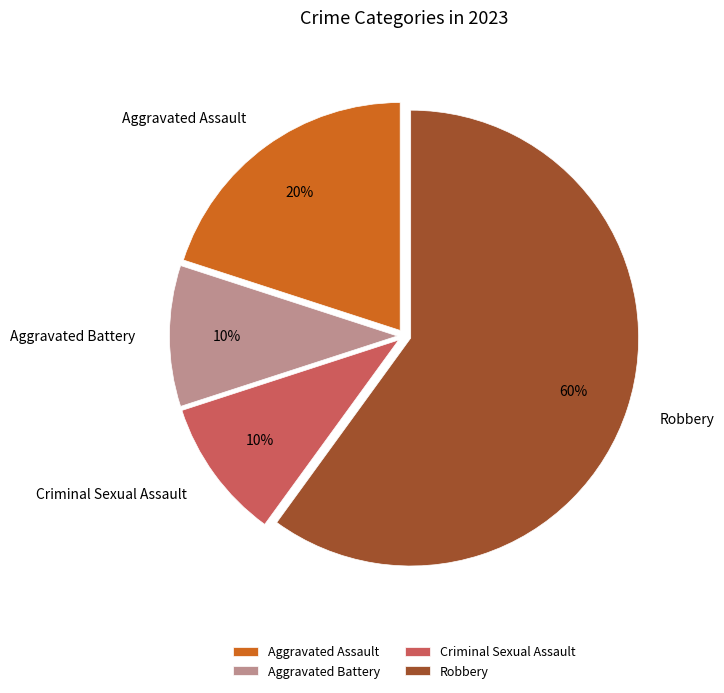

To the nearest percent, what portion does Robbery represent?

60%